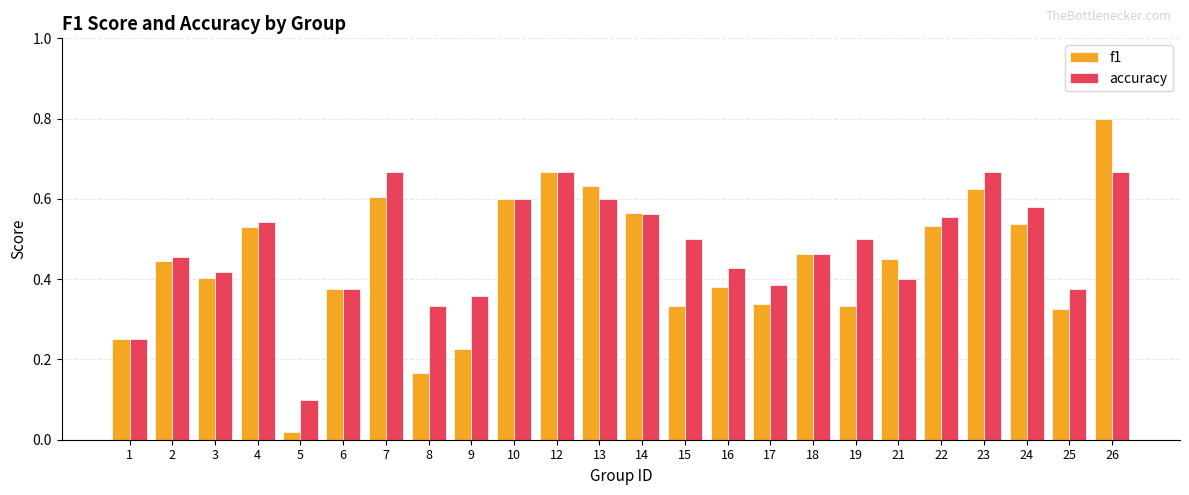

The accuracy series shows 0.1 at 14. True or false?

False